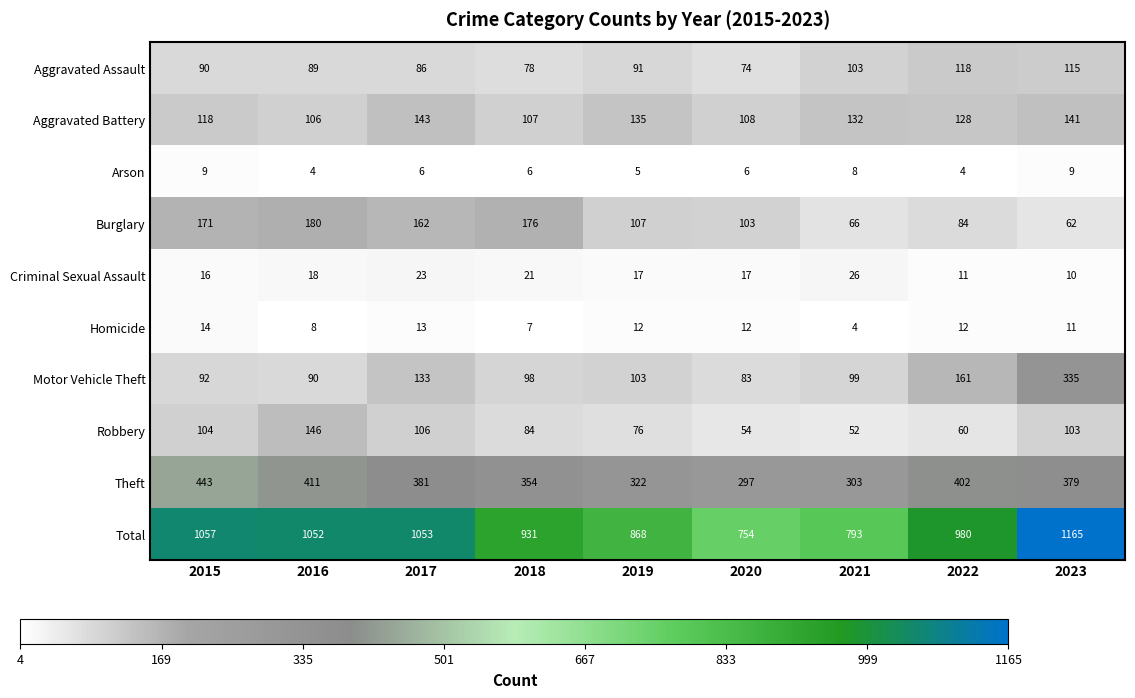

The Robbery series shows 148 at 2018. True or false?

False